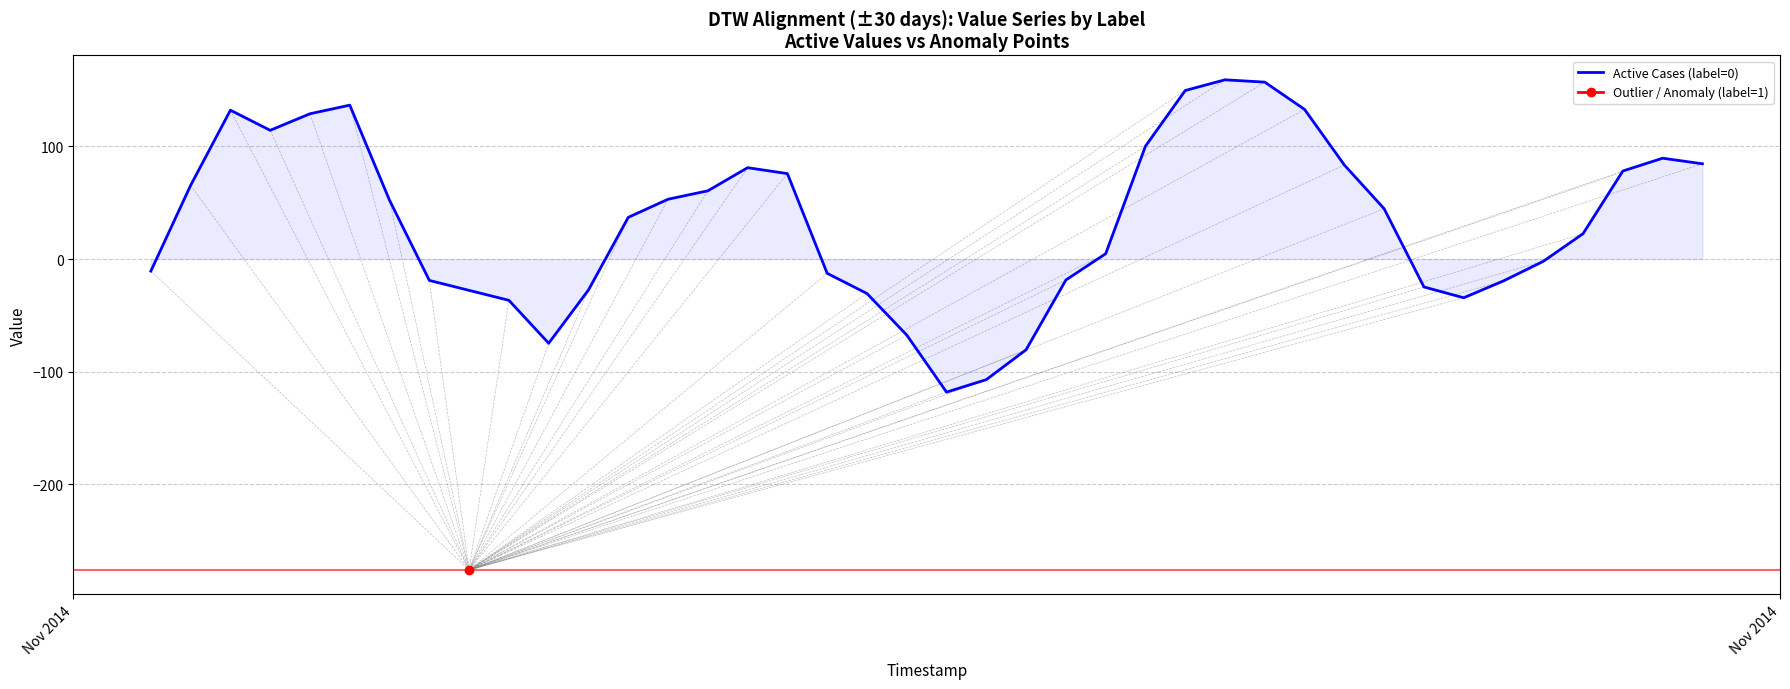

How many values are above zero?

23